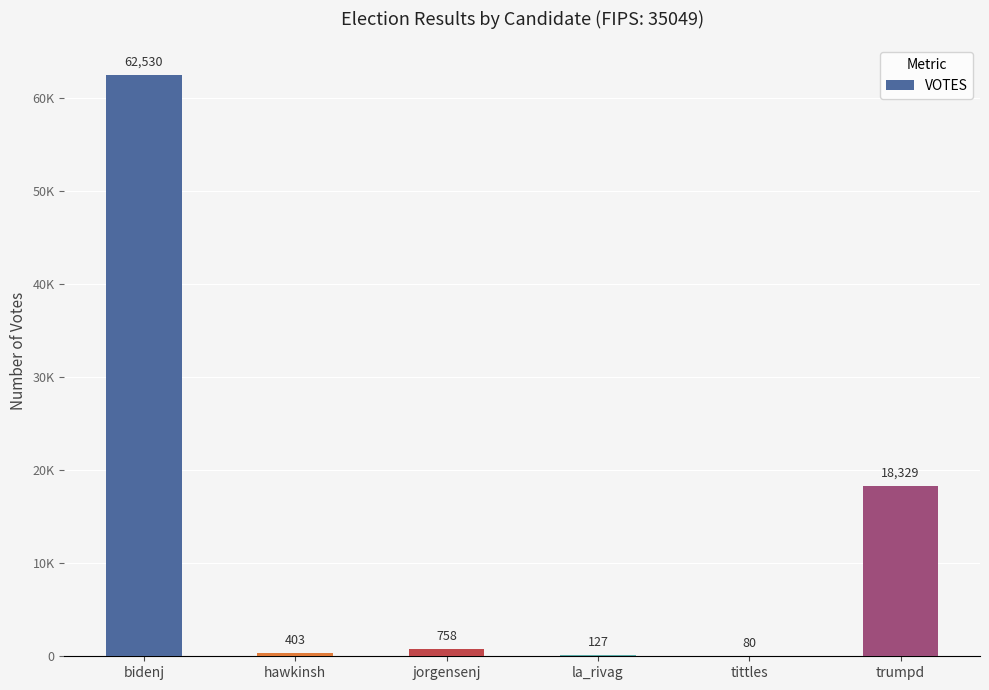

What is the change in value from la_rivag to tittles?

-47